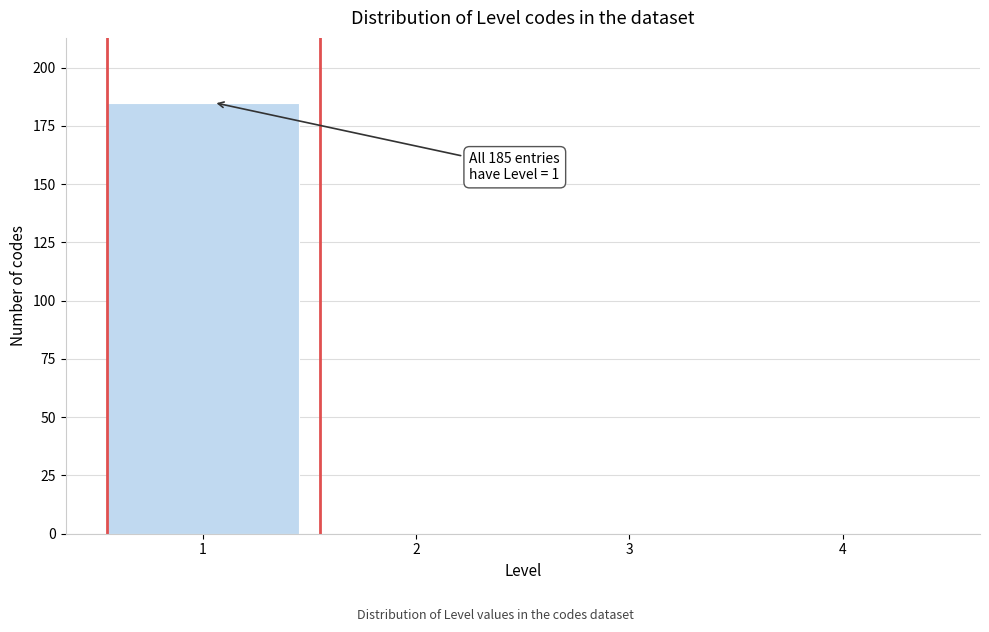

Reading right to left, extract all data points from this chart.

4=0	3=0	2=0	1=185